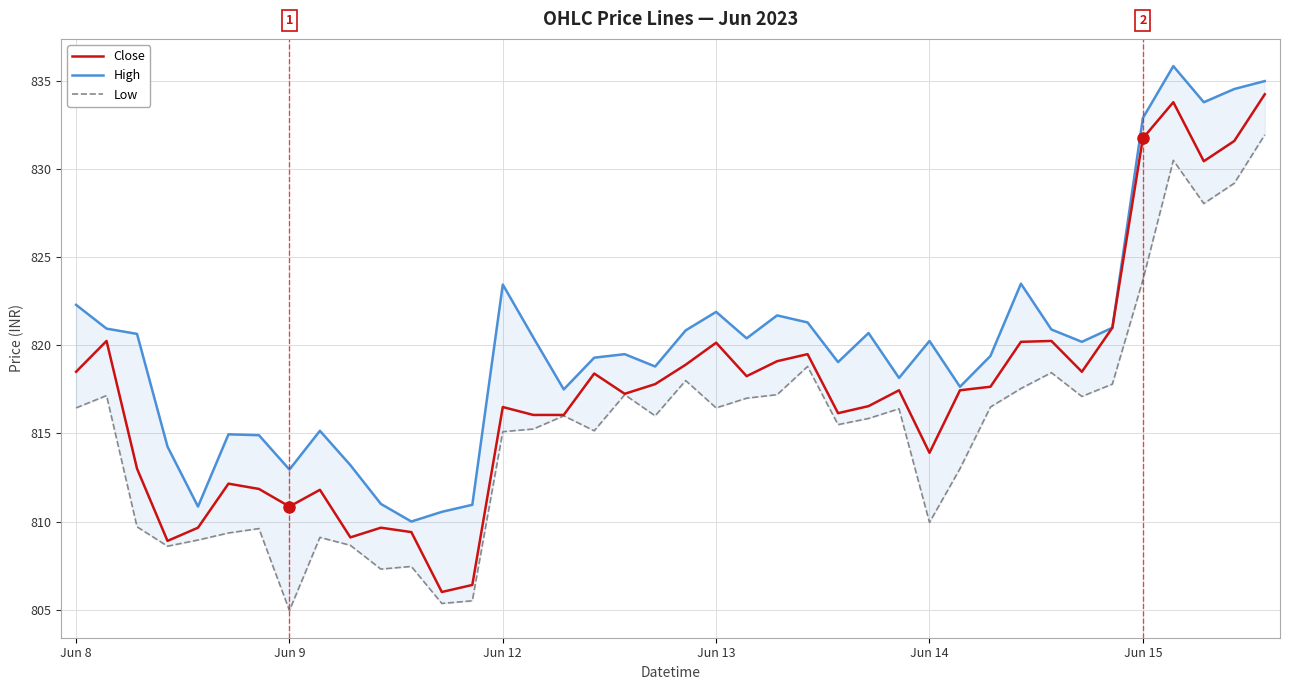

How many distinct data groups are displayed?

3